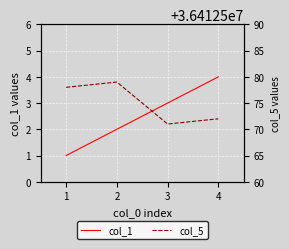

Where is col_1 nearest to the value 2?

2